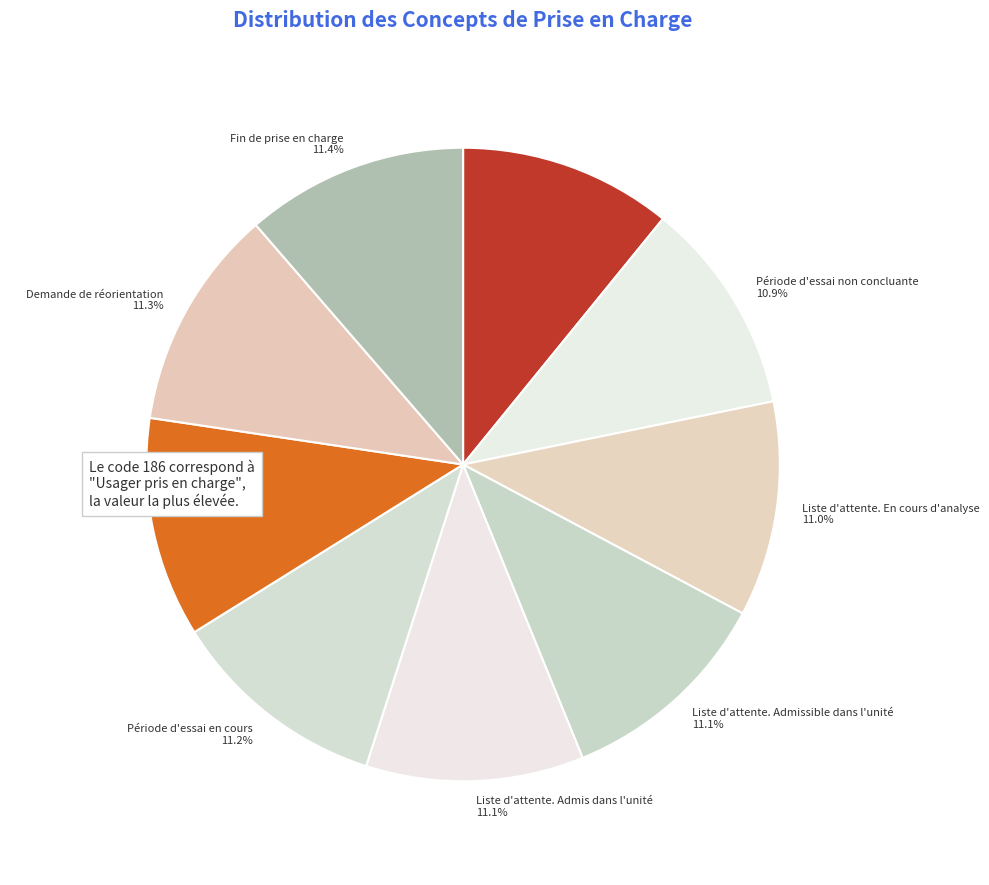

To the nearest percent, what portion does Usager pris en charge represent?

11%